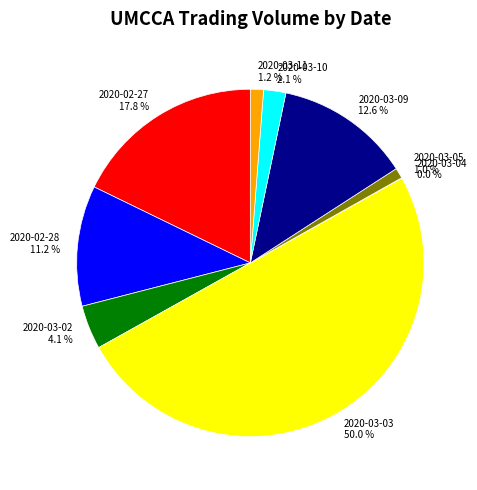

Which has a higher value, 2020-02-27 or 2020-03-05?

2020-02-27